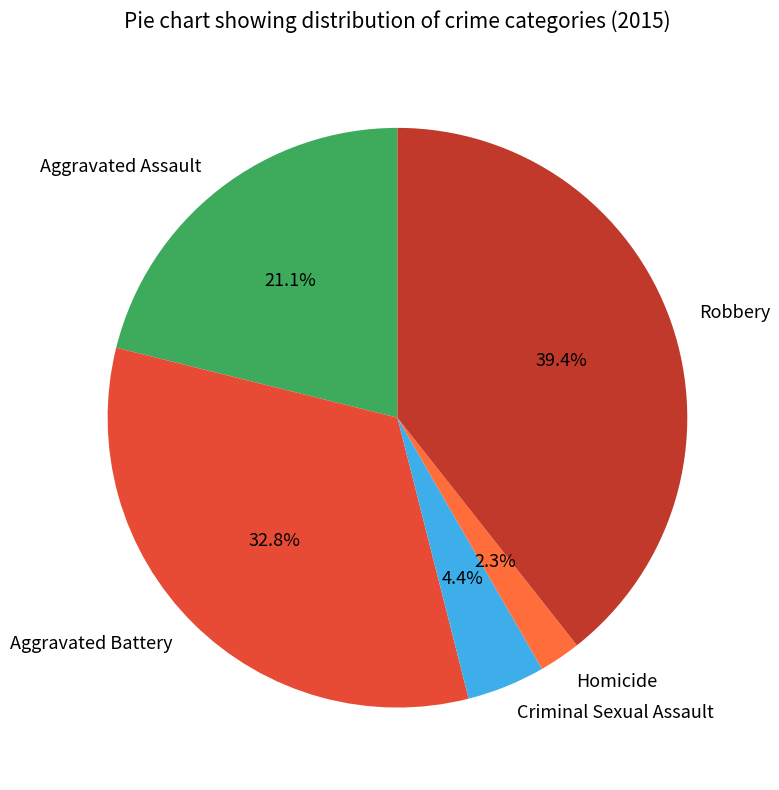

How many segments does this pie chart have?

5